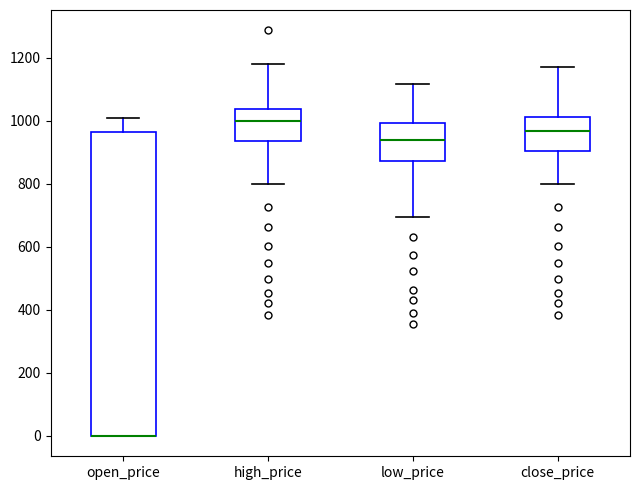

Reading left to right, read every box against the y-axis: the position of its median line, the range the box covers, and the ends of its whiskers. The values are not printed on the chart, so give them approximately, as read against the axis.

open_price: median 0 (drawn on the box's lower edge), box 0 to 960, whiskers 0 to 1000
high_price: median 1000, box 940 to 1040, whiskers 800 to 1180
low_price: median 940, box 880 to 1000, whiskers 700 to 1120
close_price: median 960, box 900 to 1020, whiskers 800 to 1180